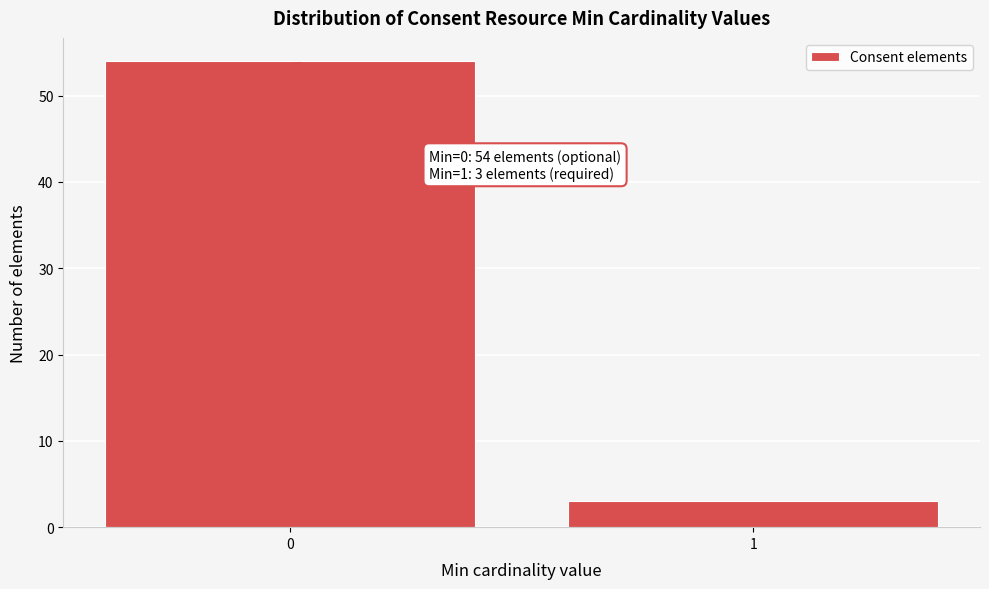

Reading left to right, transcribe all the data shown in this chart.

0=54	1=3